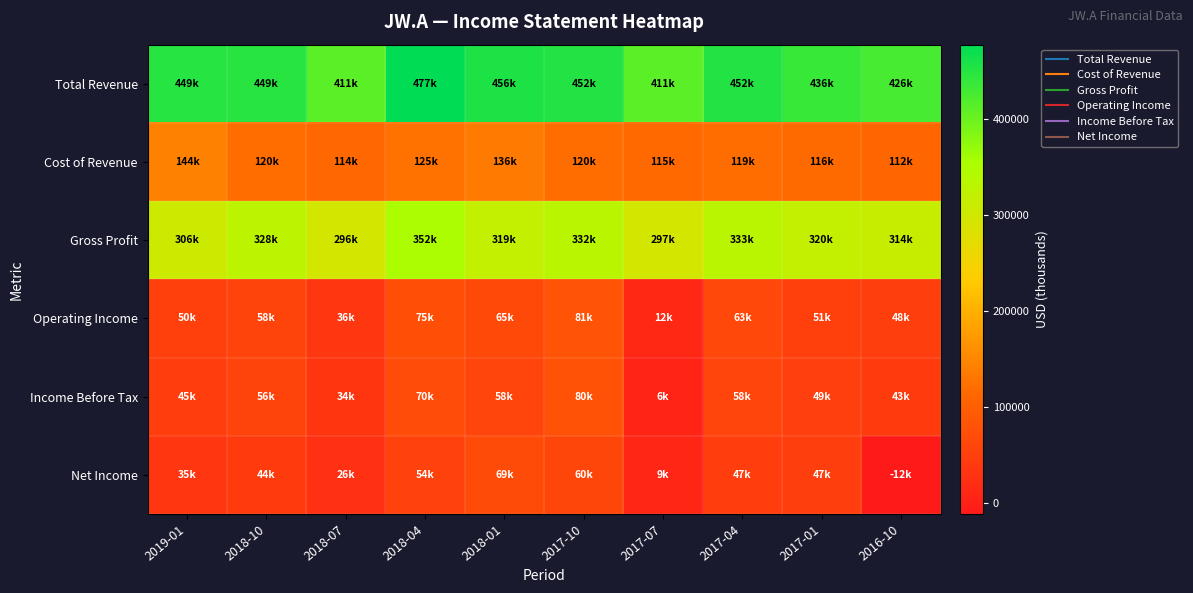

Which has a higher value, 2017-07 or 2019-01?

2019-01